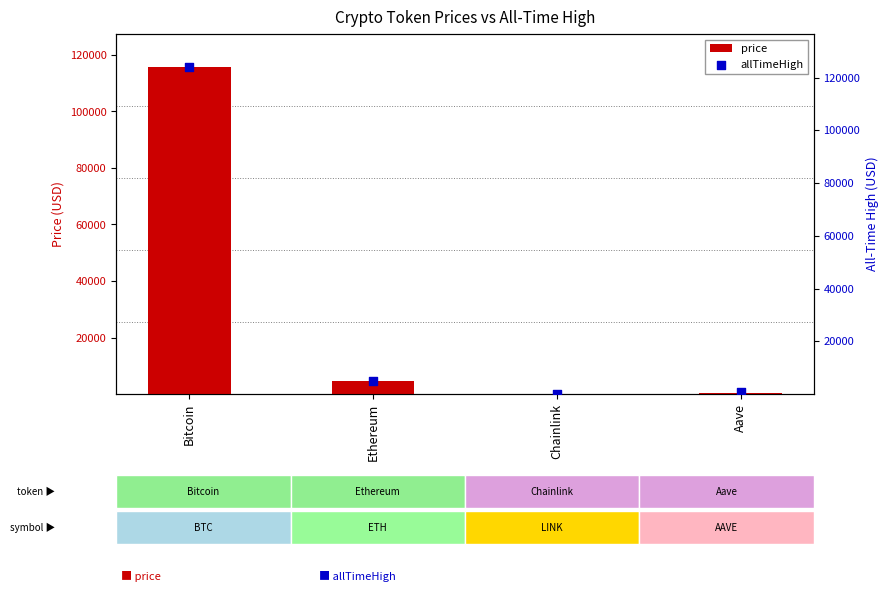

Which series has the largest Y range (max minus min)?

allTimeHigh